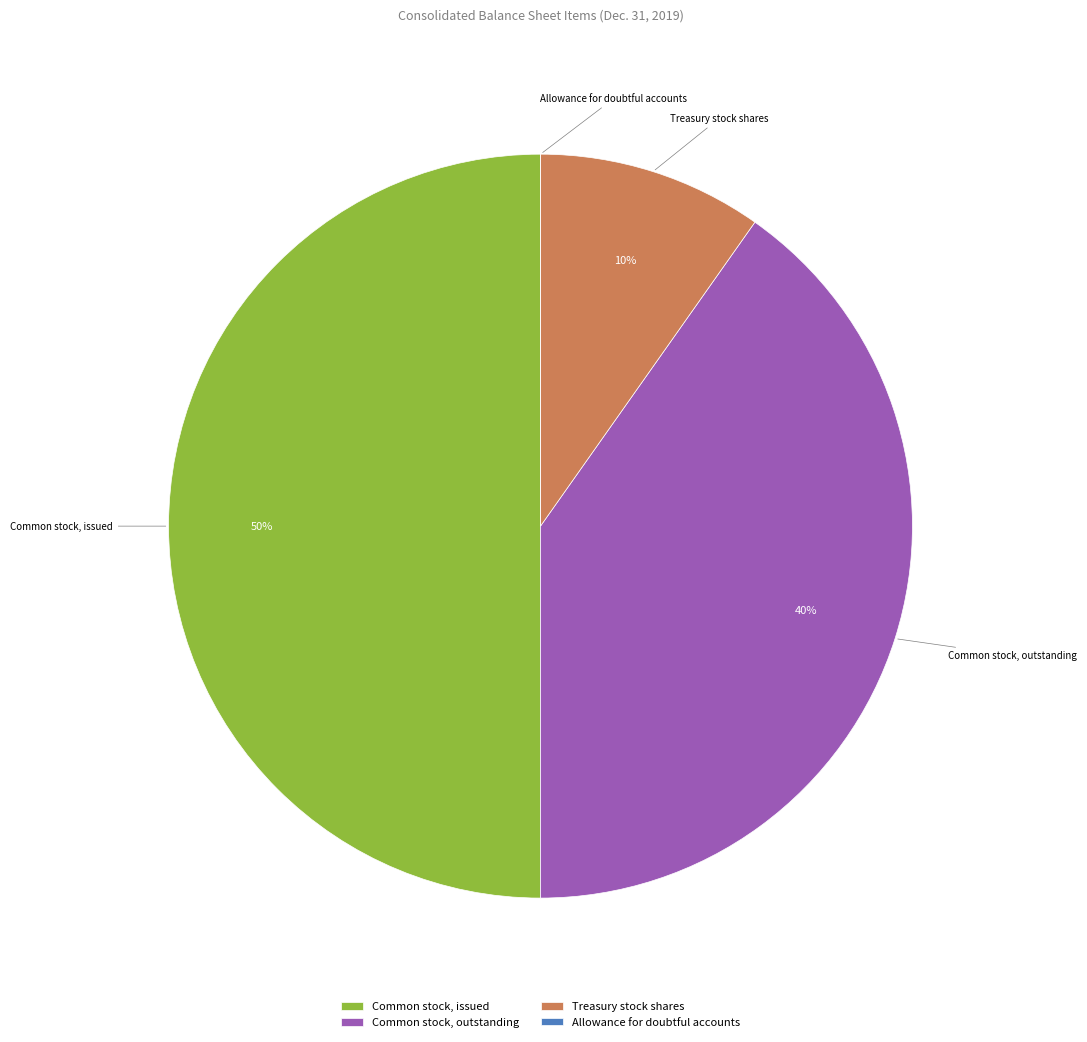

Which slice is the largest?

Common stock, issued